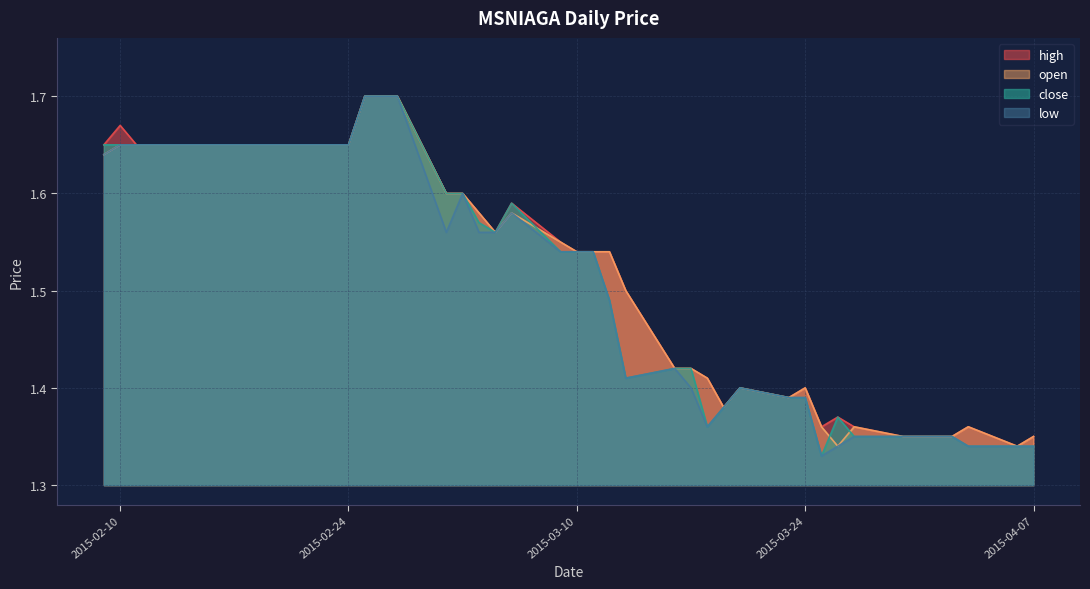

What is the difference between the maximum and second lowest values in the close series?

0.4